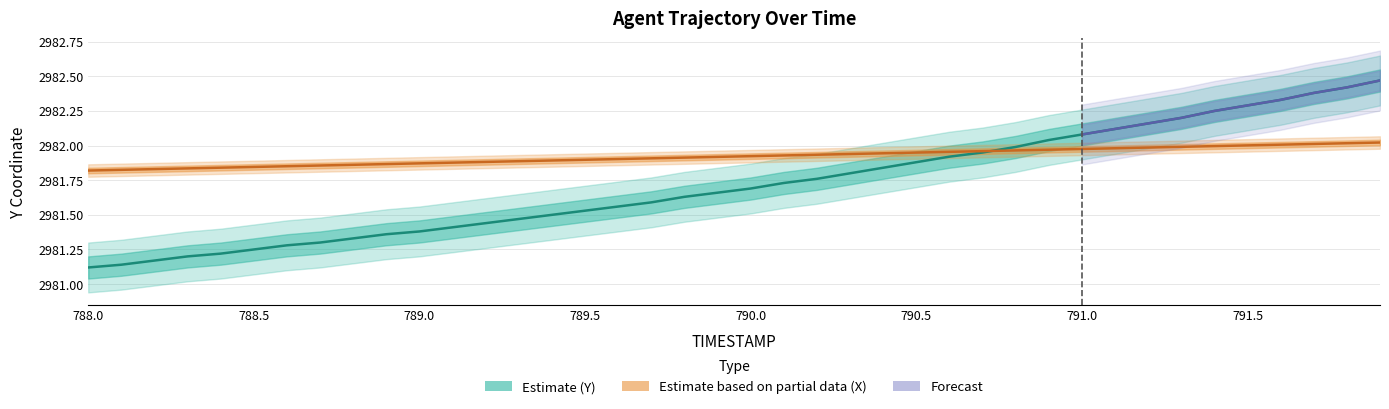

Which series has the largest total across all categories?

X